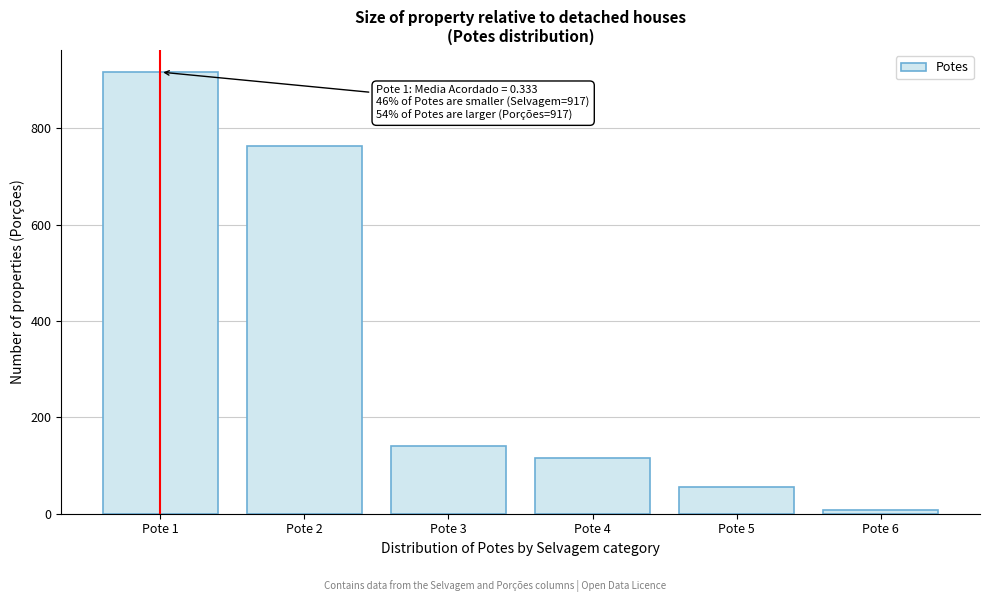

Reading right to left, list all the values displayed in this chart.

8	56	115	141	763	917